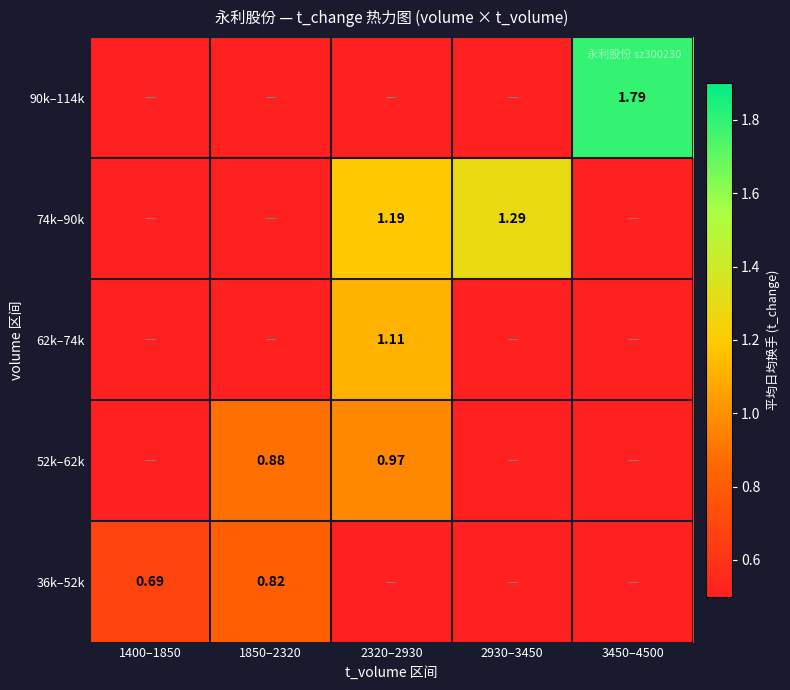

Is the value of 90k–114k at 3450–4500 greater than the value of 52k–62k at 1850–2320?

Yes